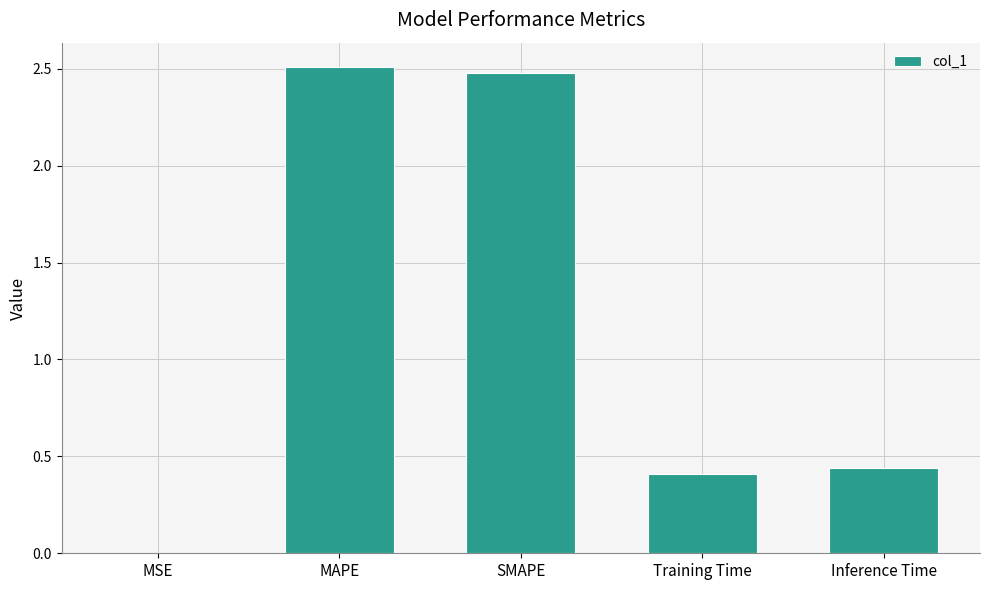

What is the change in value from MAPE to Inference Time?

-2.1